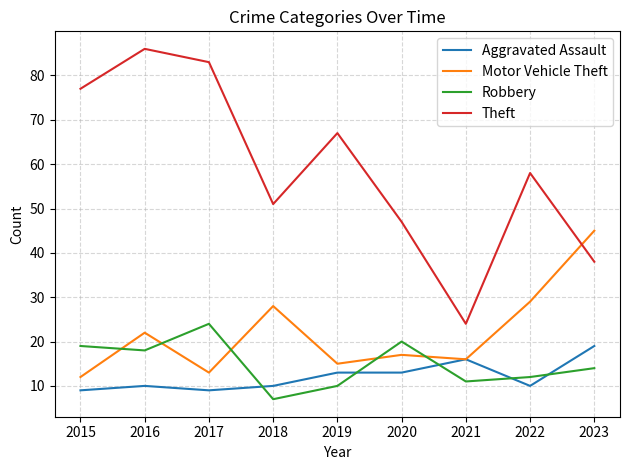

Which series has the largest total across all categories?

Theft